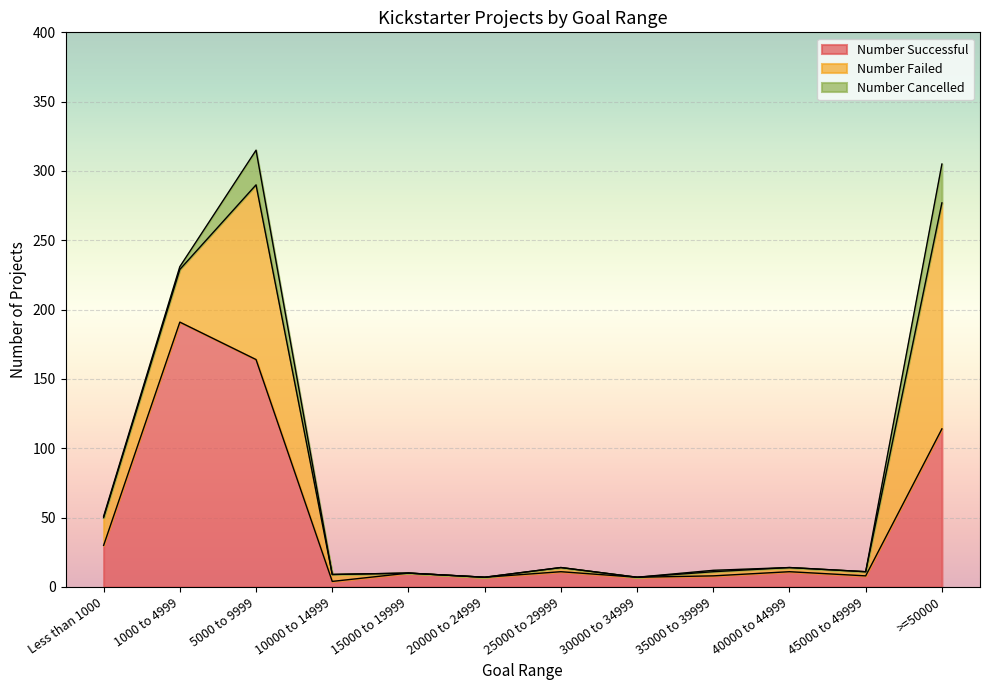

Where is the first local maximum for Number Failed?

5000 to 9999